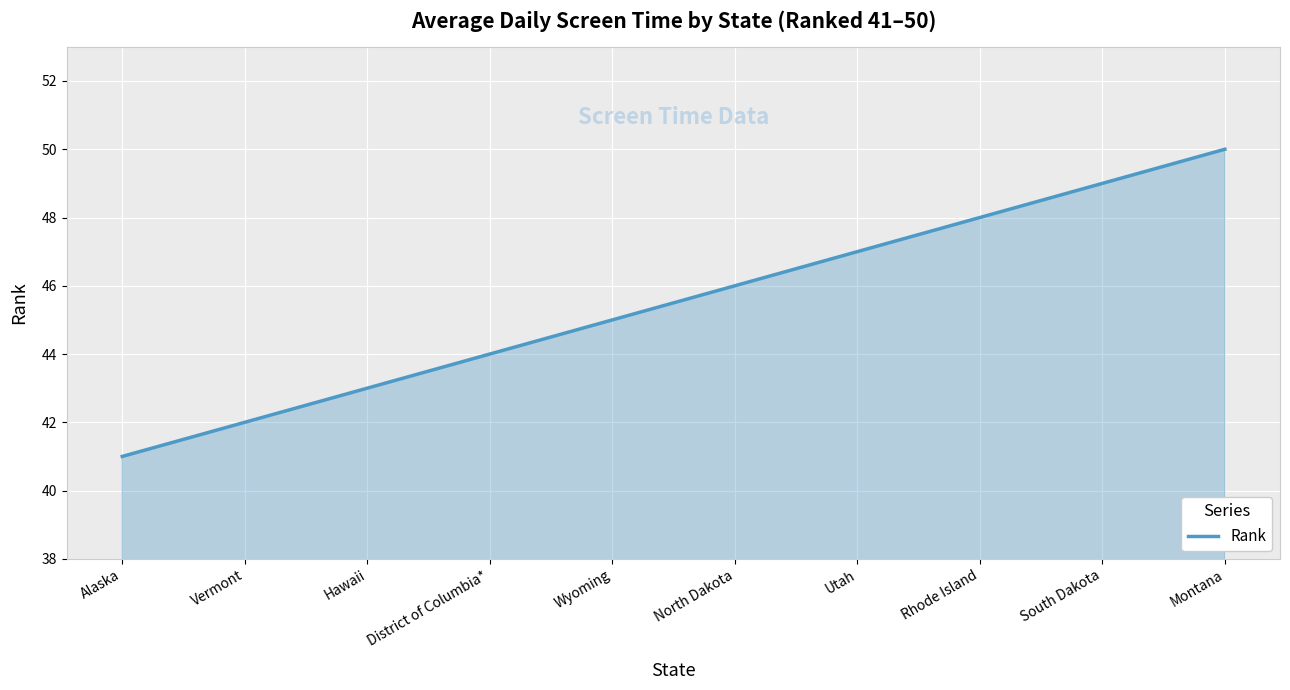

What is the maximum value shown in the chart?

50